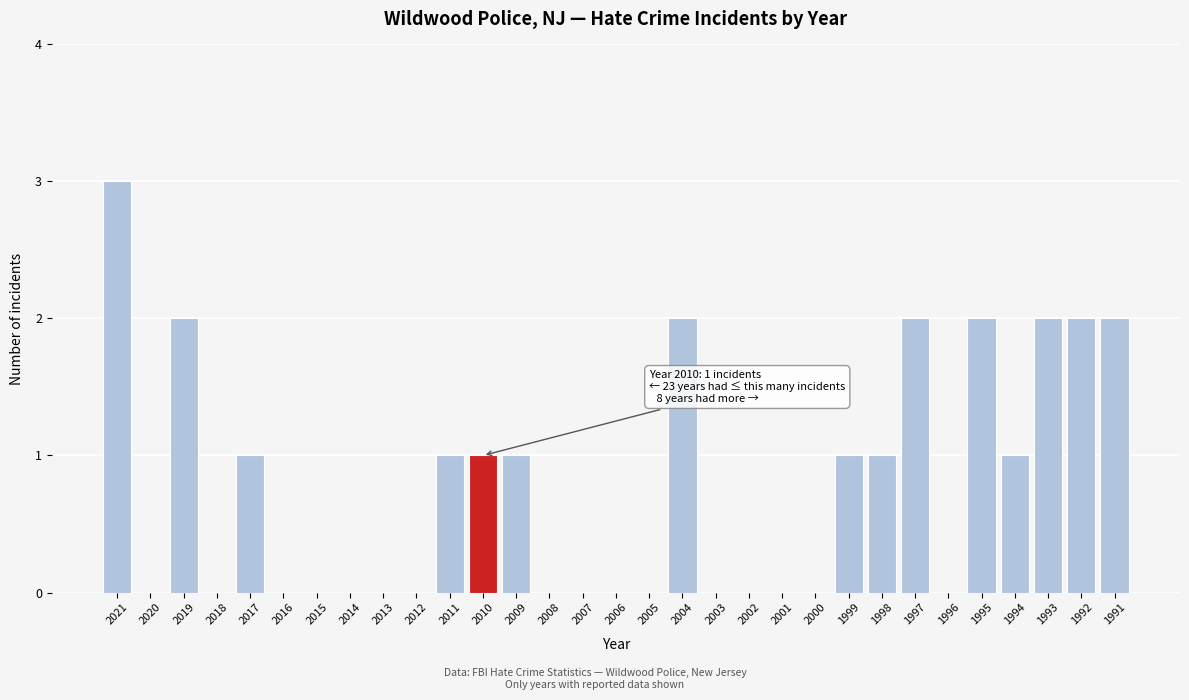

The value at 2000 is 1. True or false?

False